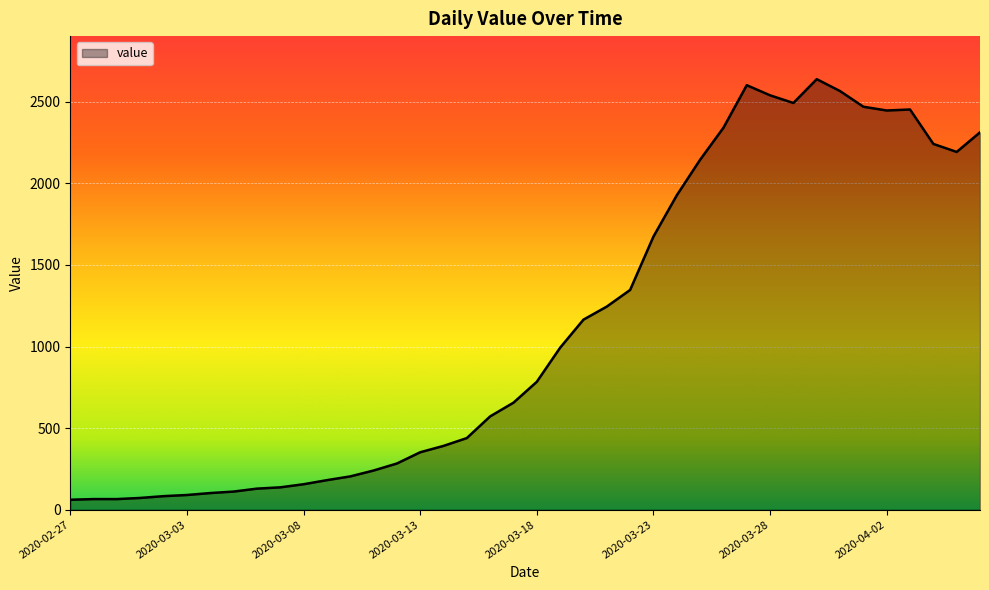

What is the maximum value shown in the chart?

2639